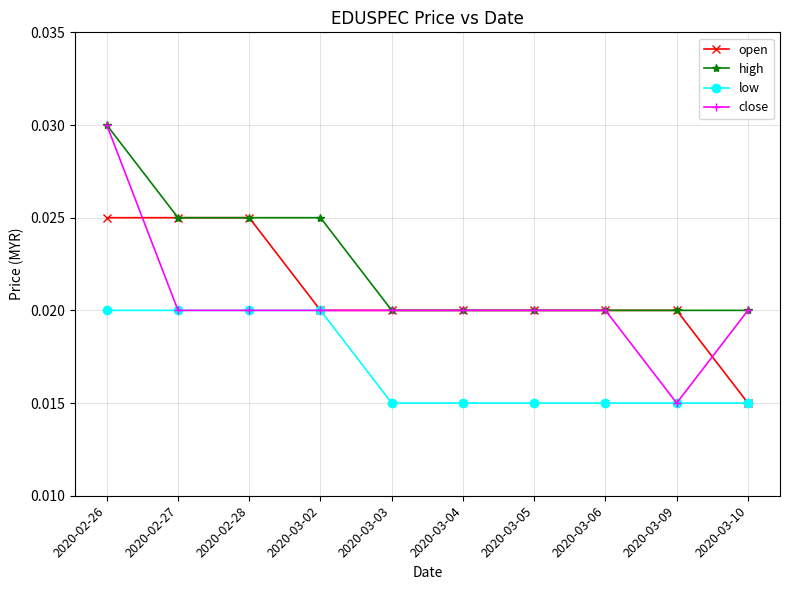

True or false: high and low cross at least once.

False